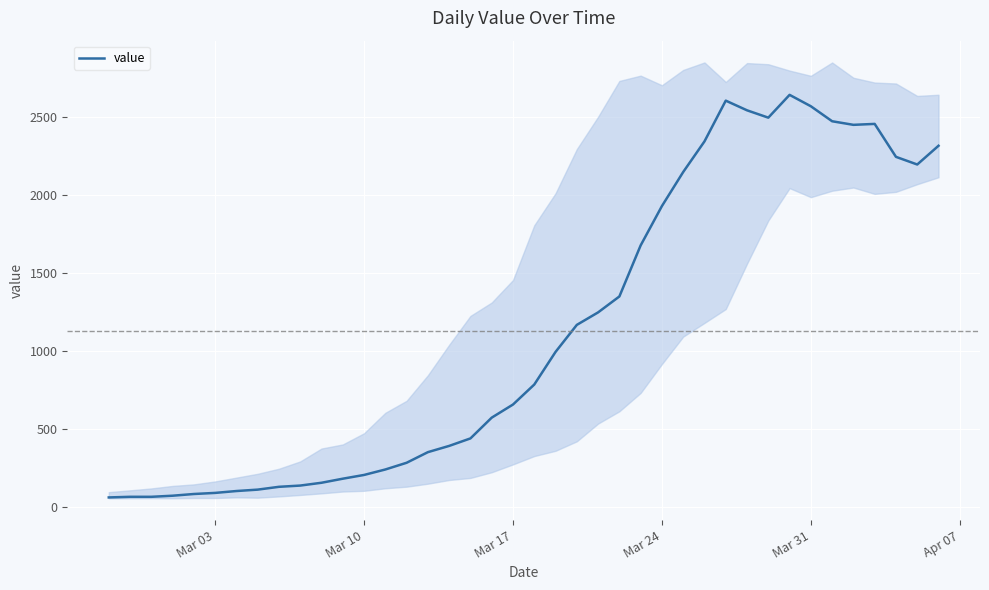

What is the maximum value shown in the chart?

2639